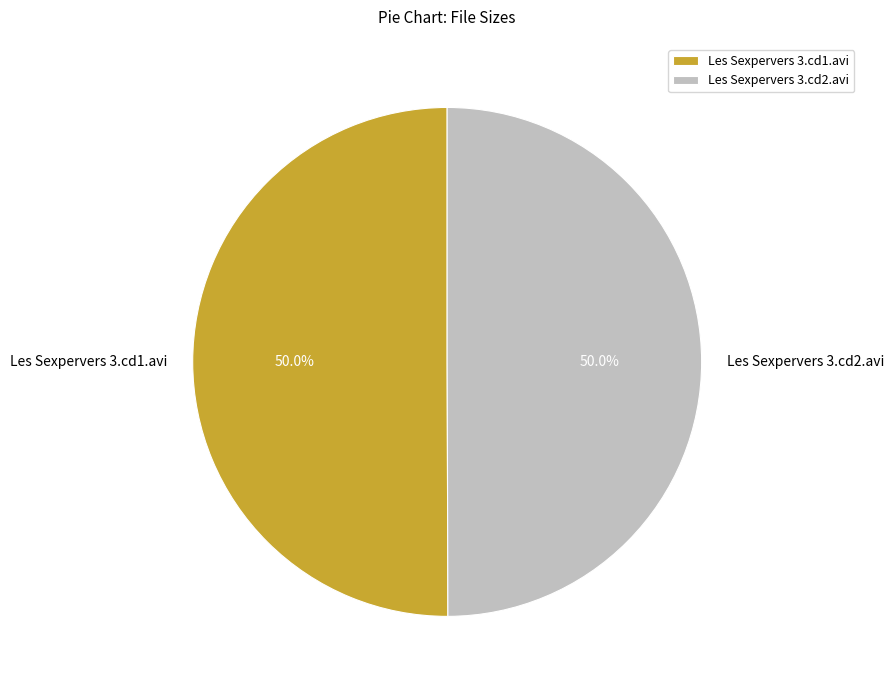

Count the number of slices in the pie.

2